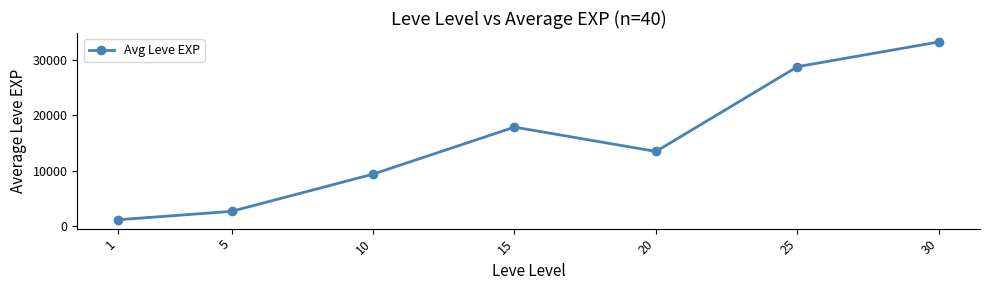

What is the sum of the values at 25 and 1?

29996